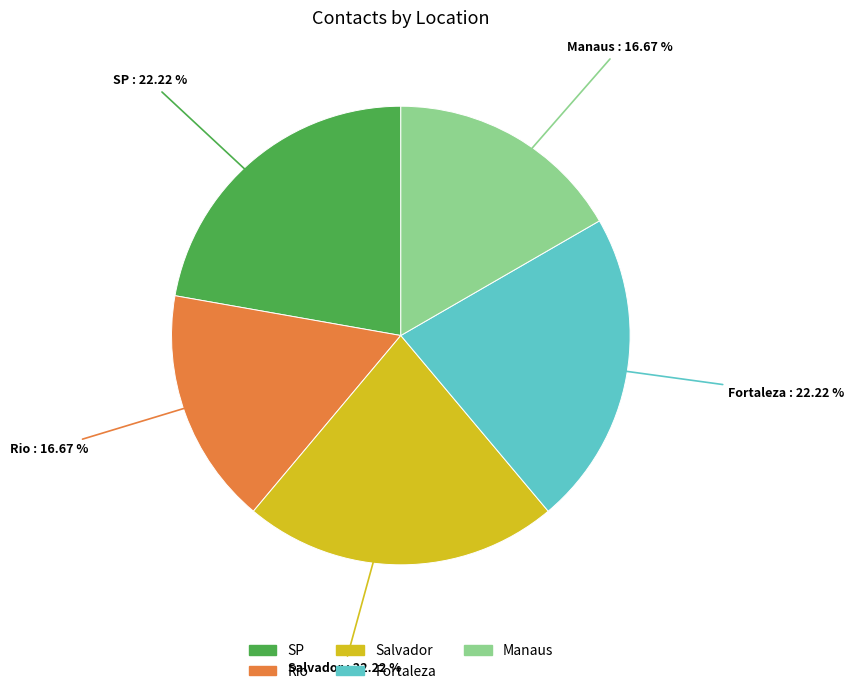

How many segments does this pie chart have?

5